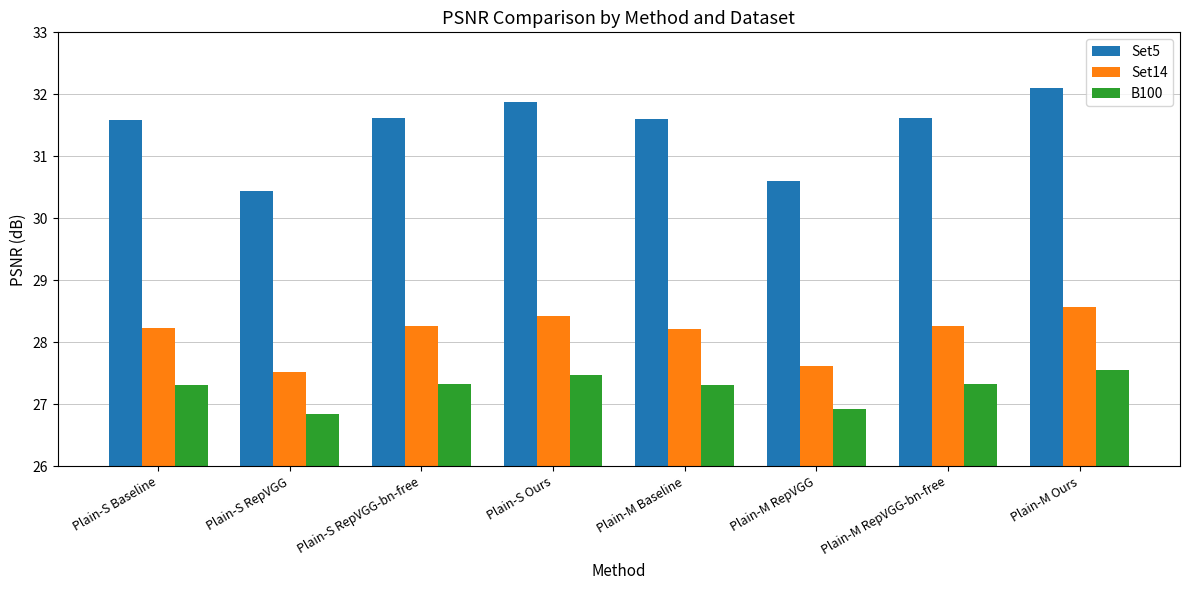

How many distinct data groups are displayed?

3